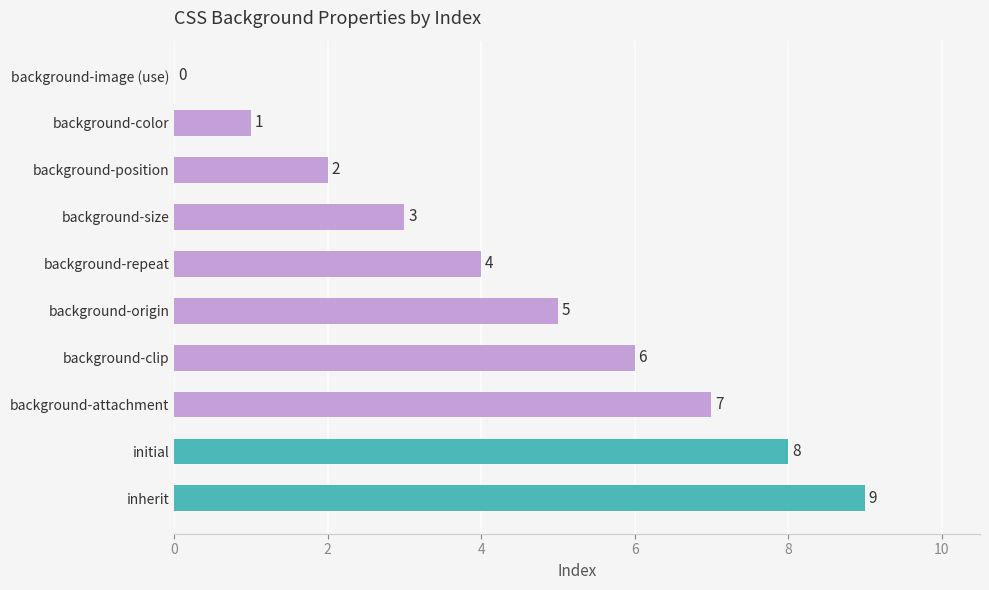

Where is the data nearest to the value 4?

background-repeat